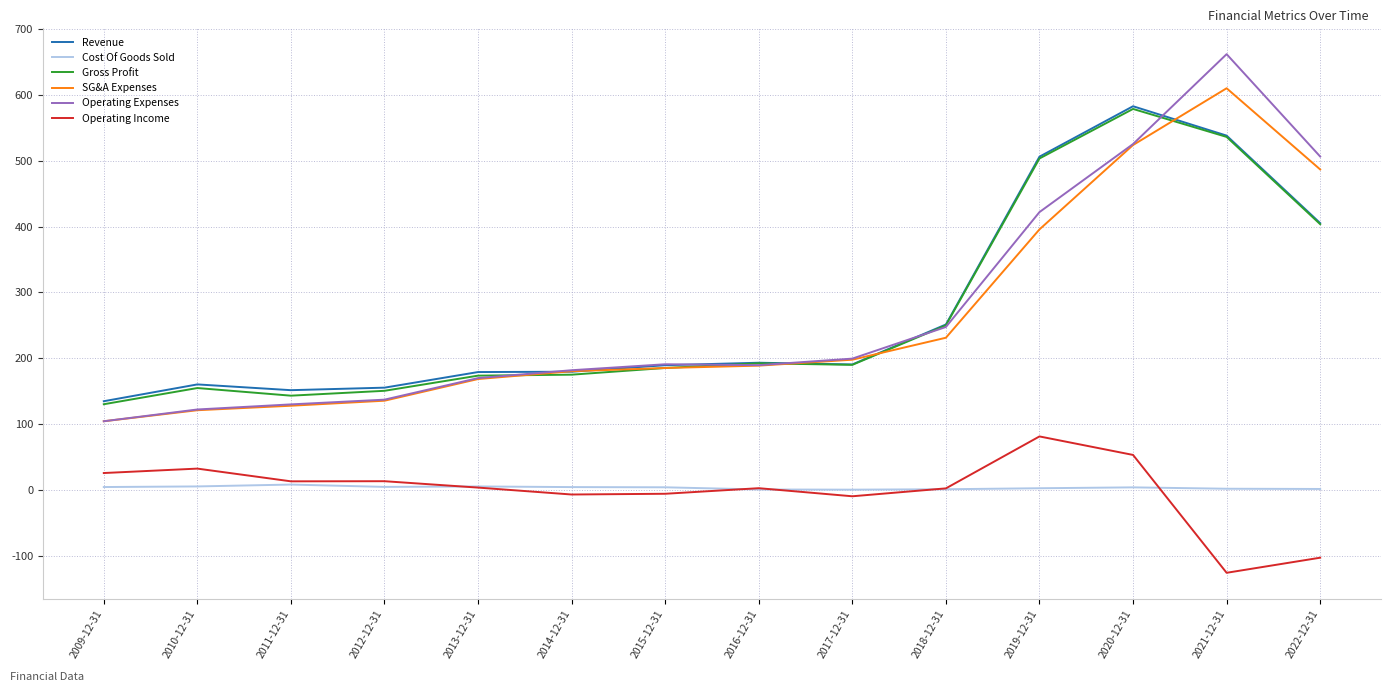

Is the value of Operating Expenses at 2009-12-31 greater than the value of Operating Income at 2012-12-31?

Yes